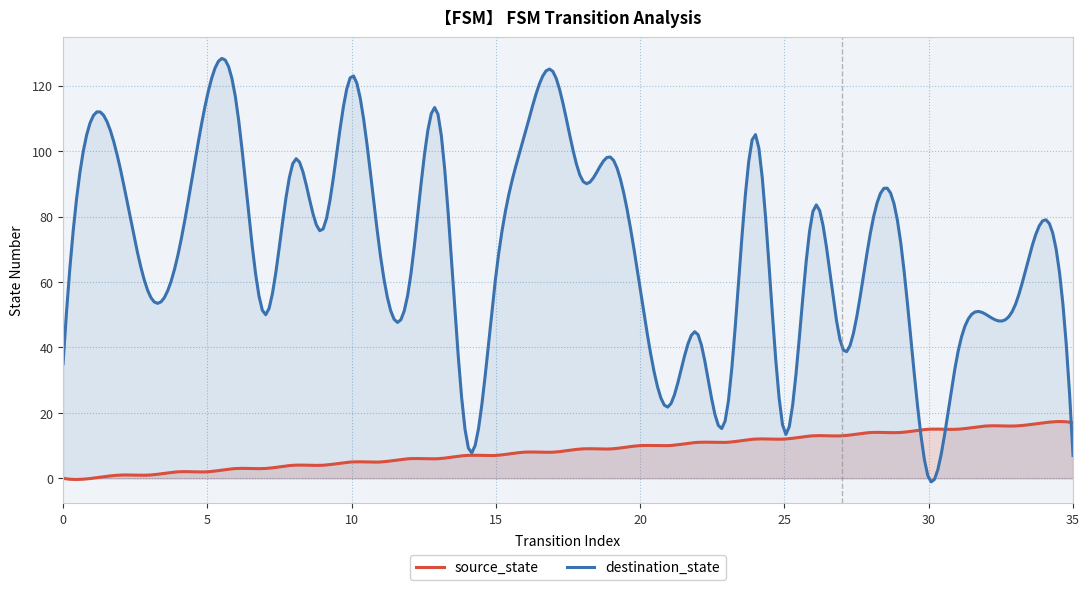

What is the average value of the destination_state series?

69.5